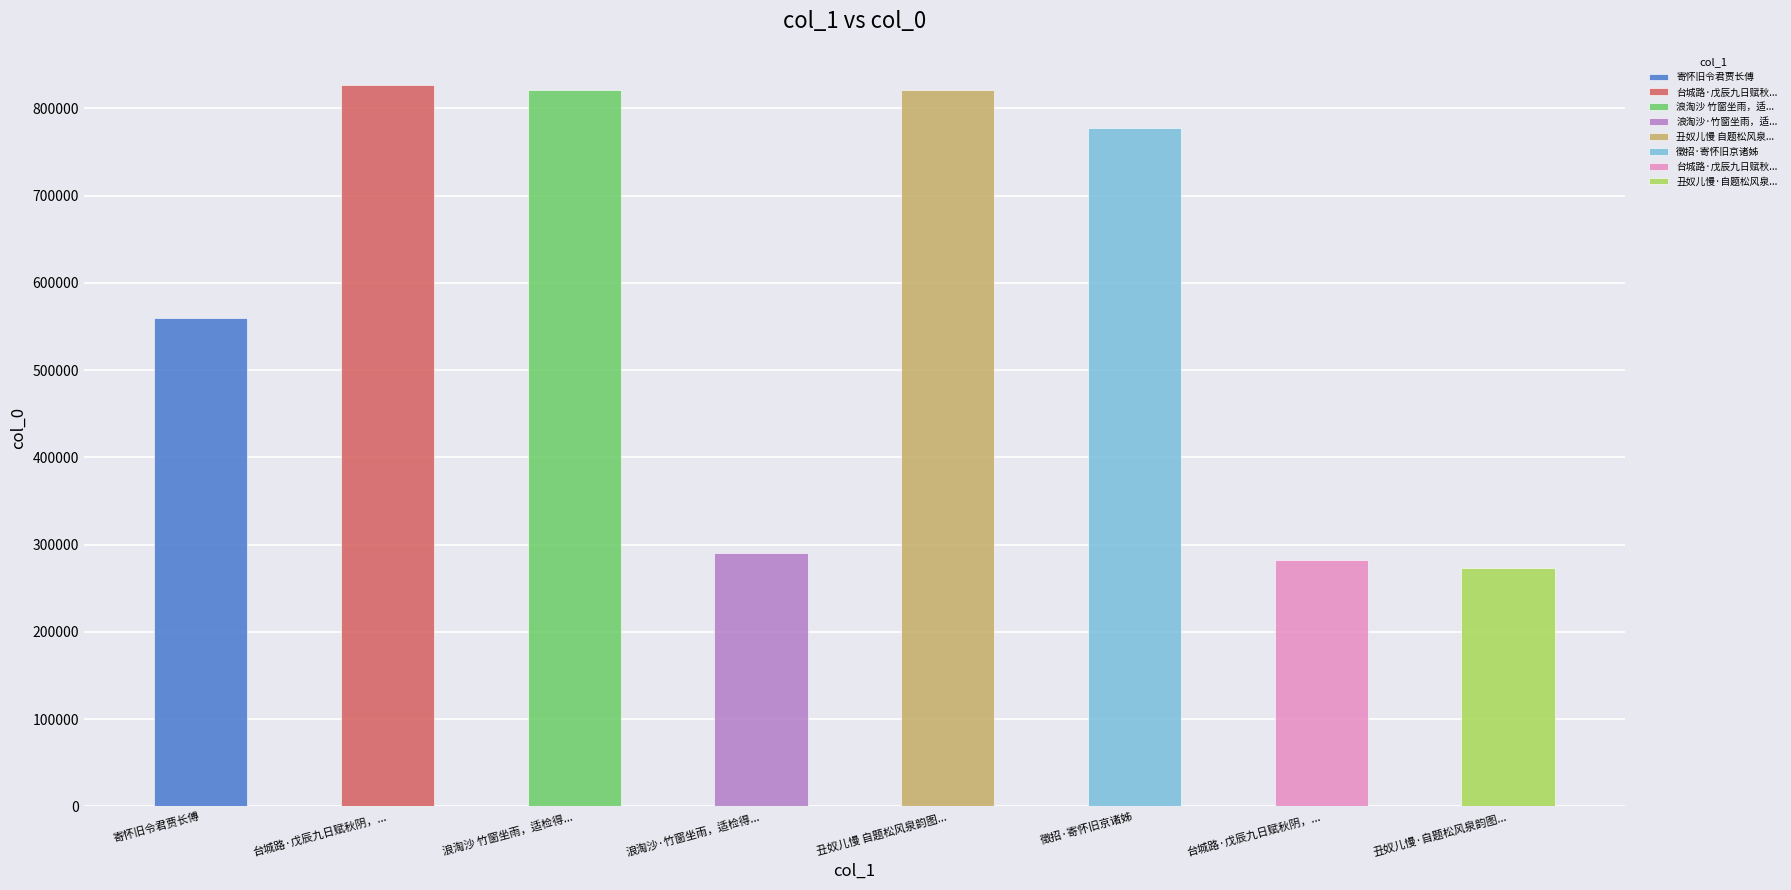

The chart shows a value of 173659 at 浪淘沙·竹窗坐雨，适检得内子雨中寄怀旧作，因填是解示之. True or false?

False